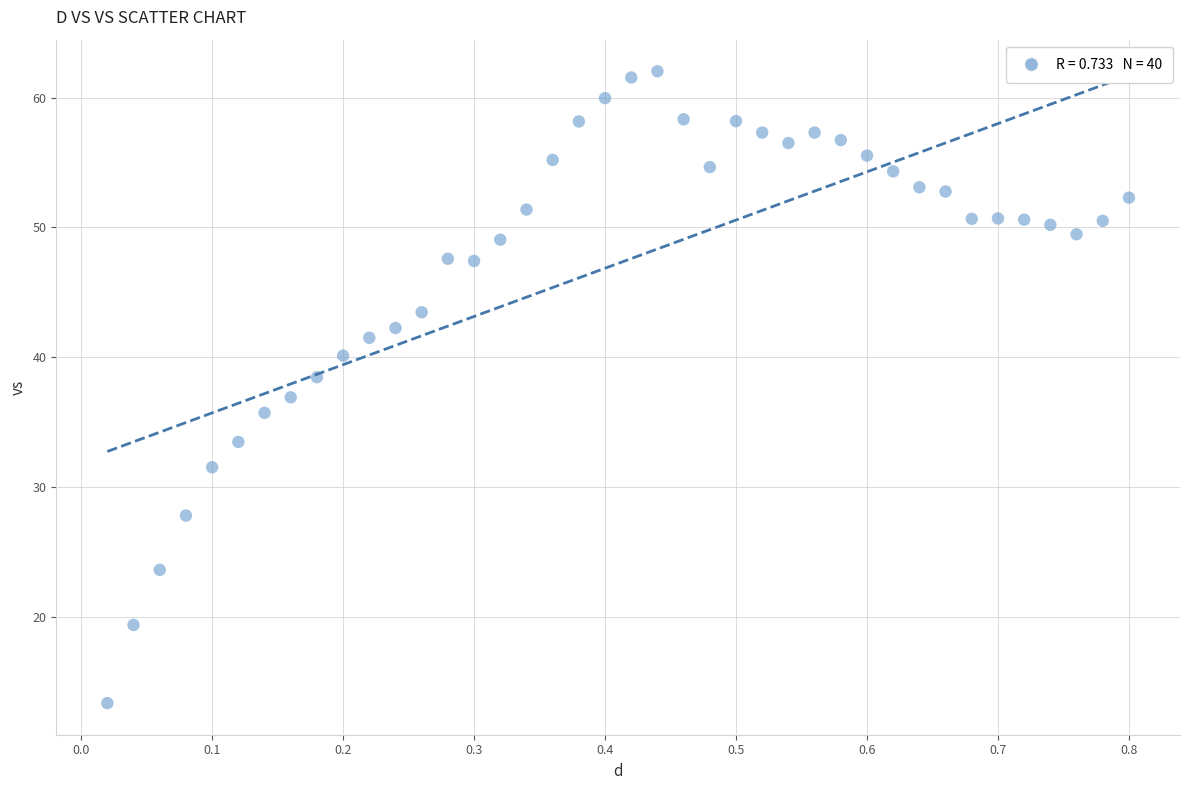

What is the range of Y values (max minus min)?

48.7